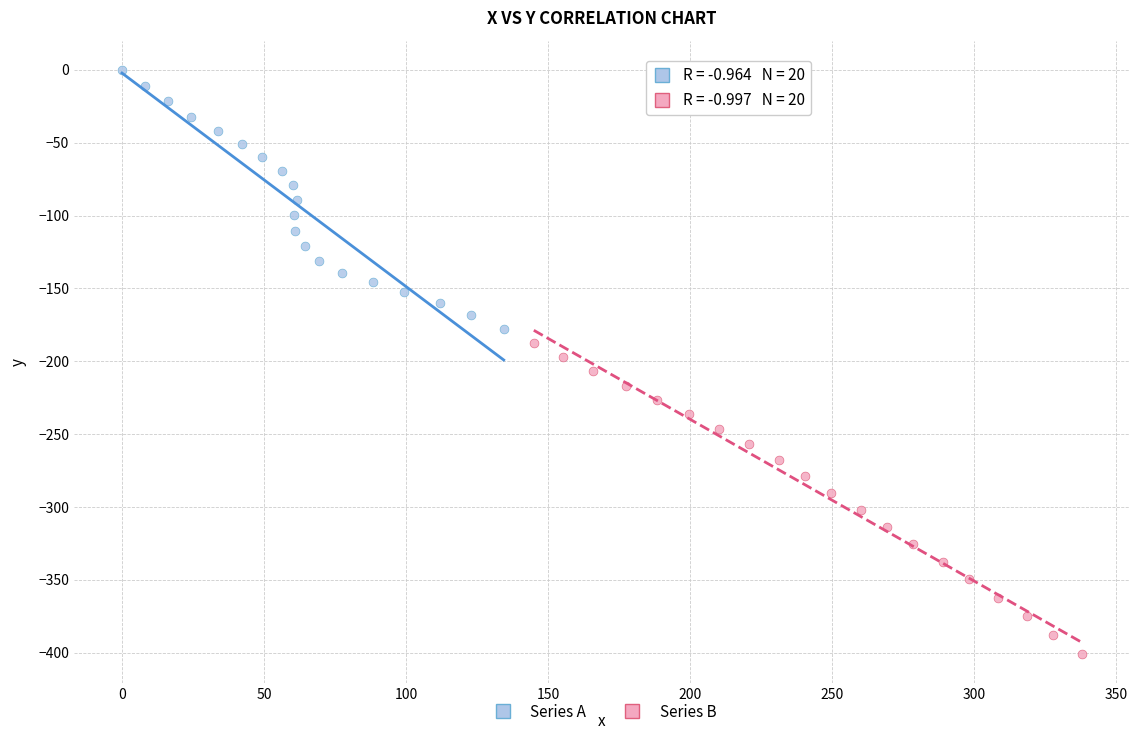

Which series has the largest Y range (max minus min)?

Series B